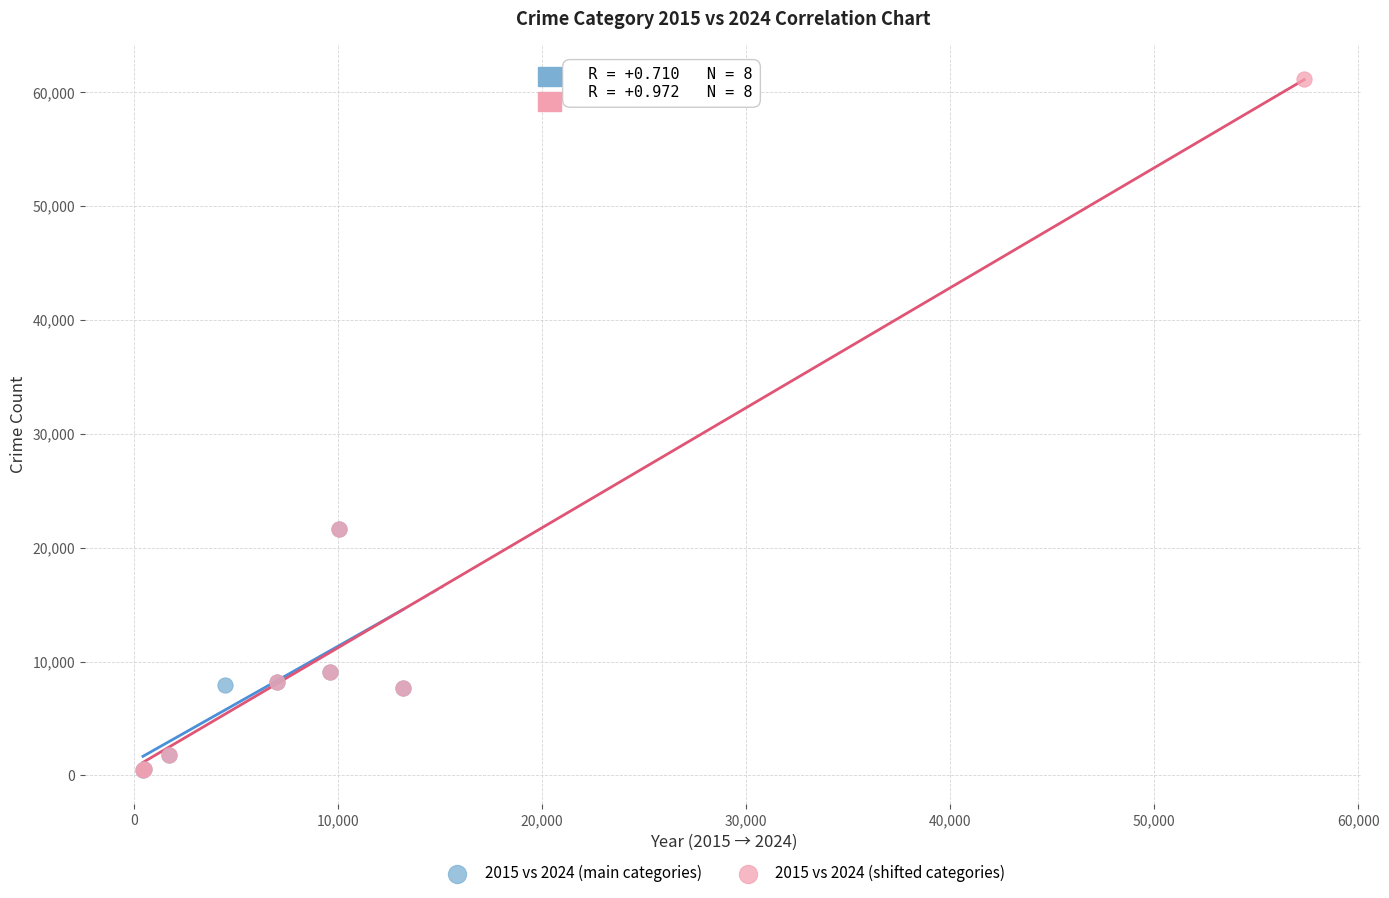

Which series has the widest spread of Y values?

2015 vs 2024 (shifted categories)